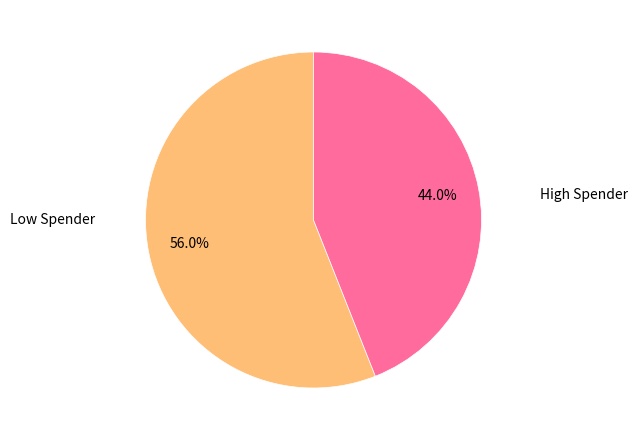

Is there any slice that represents more than half of the pie?

Yes